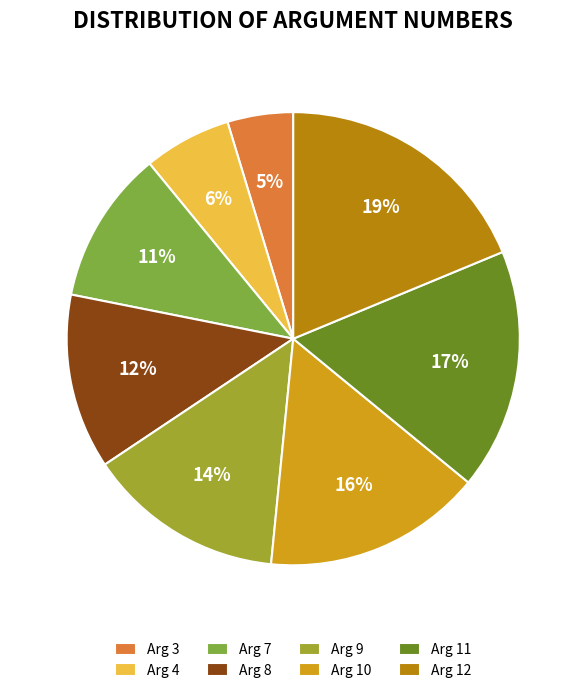

To the nearest percent, what percentage of the pie is Arg 11?

17%